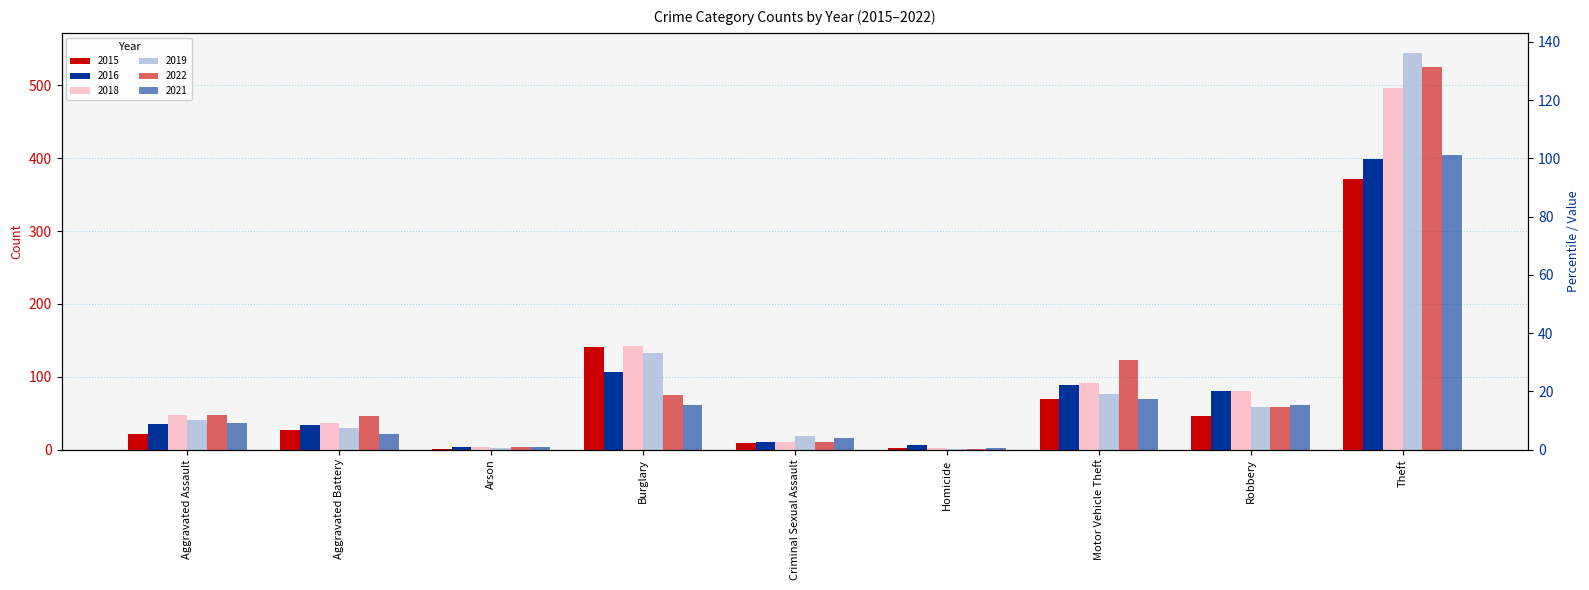

What is the sum of all 2016 values?

762